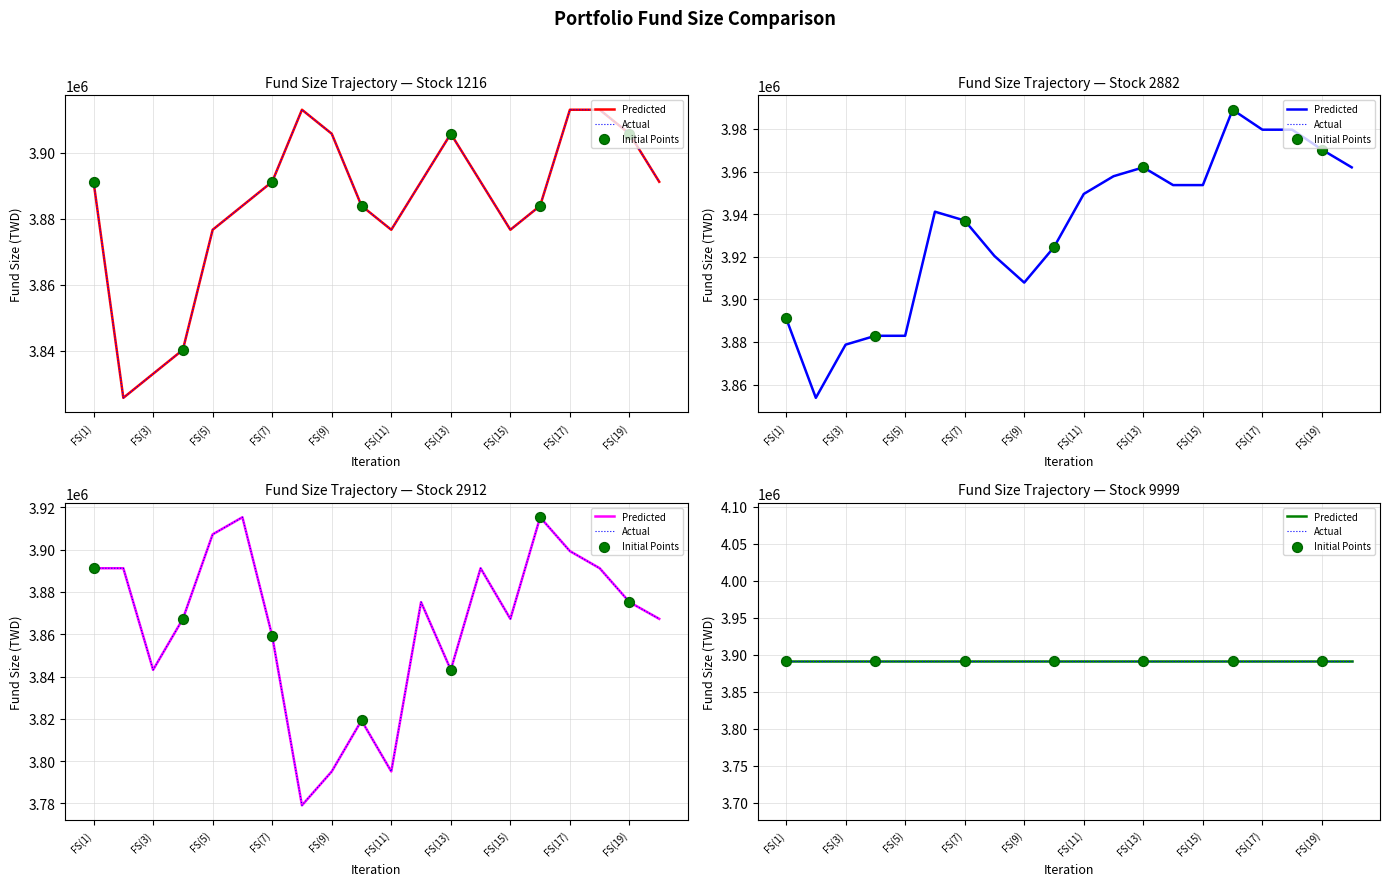

Which series contains the lowest Y value?

Stock 2912